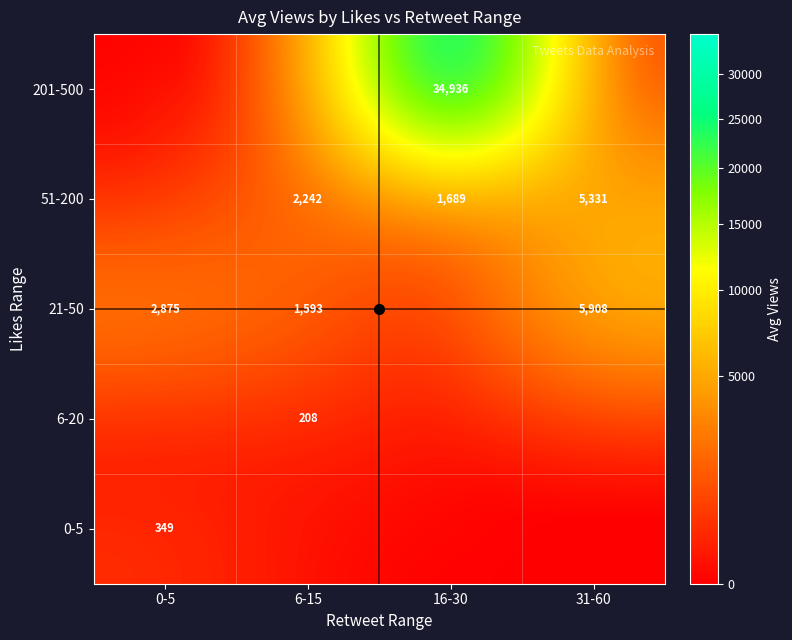

How many data points does each series have?

4